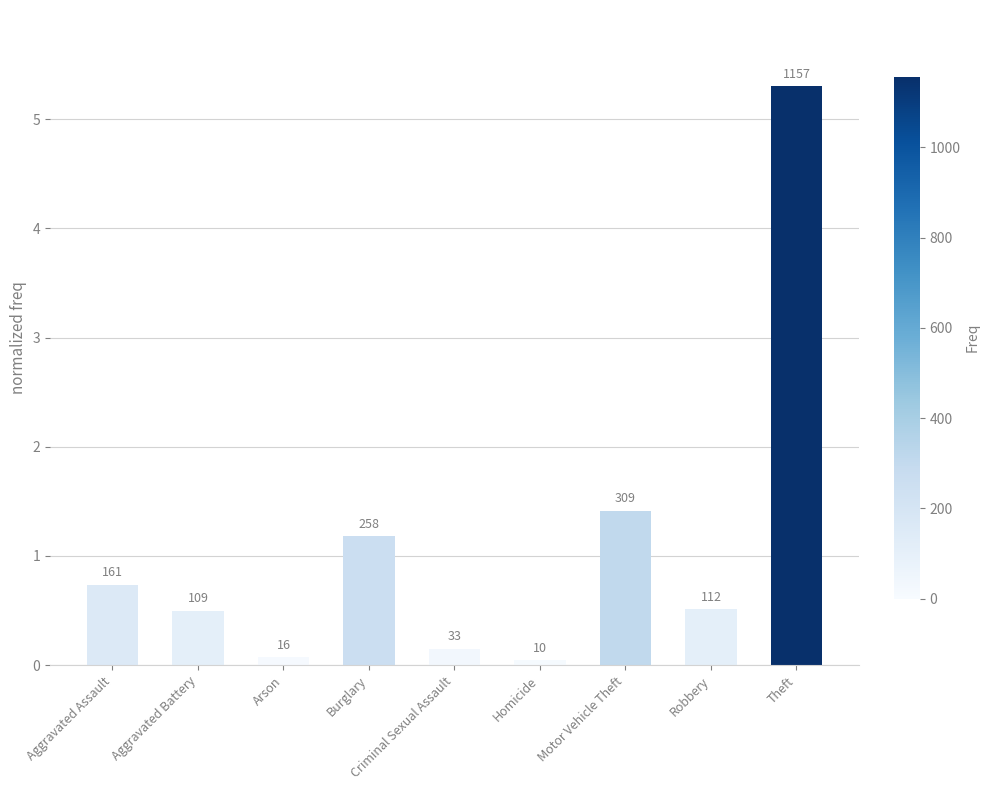

True or false: the data shows 0.5 at Robbery.

True